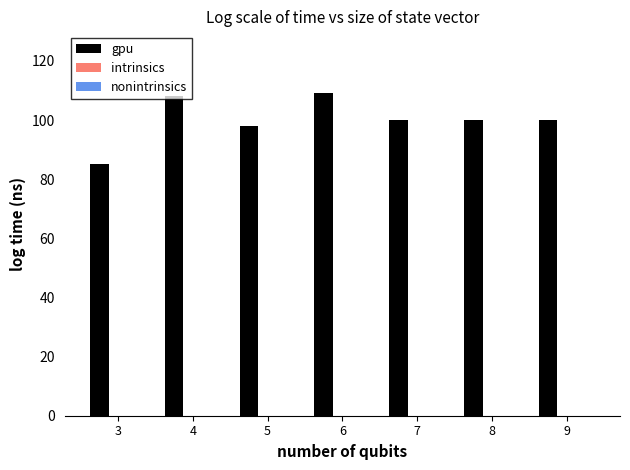

True or false: the data shows 28 at 9.

False